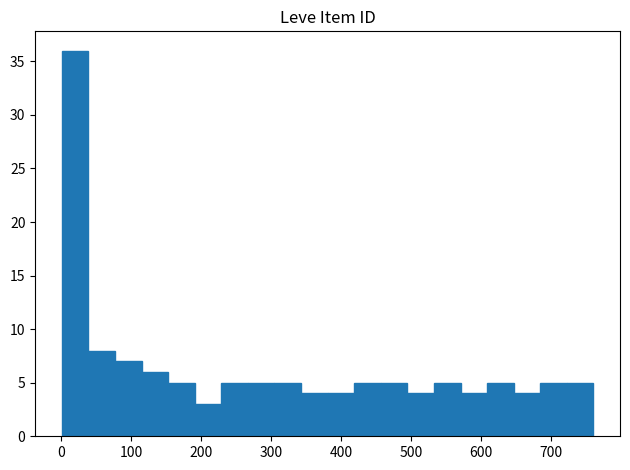

Read against the x-axis, roughly where is the centre of the tallest bar?

20